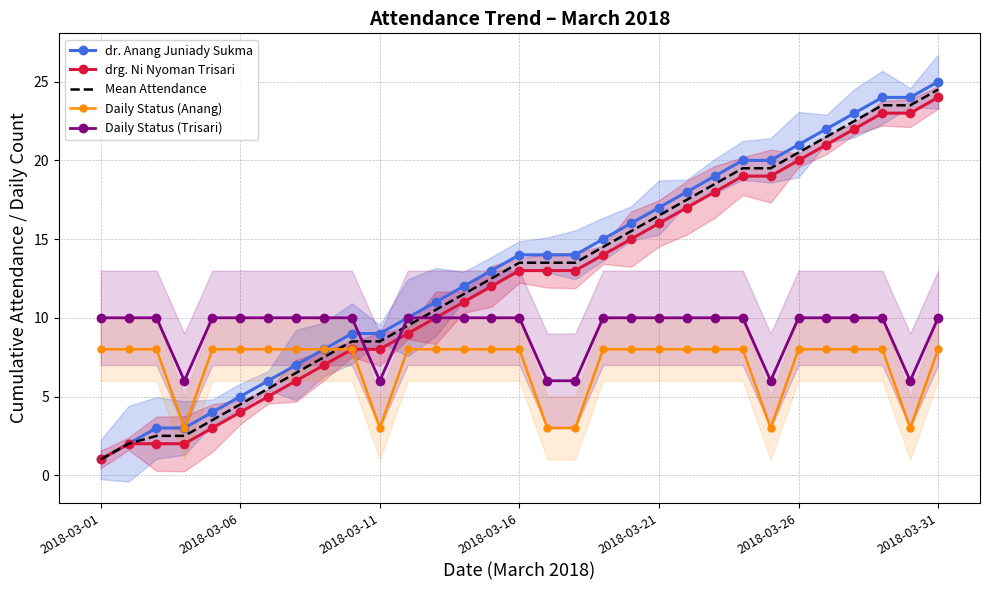

What is the greatest value displayed?

25.0